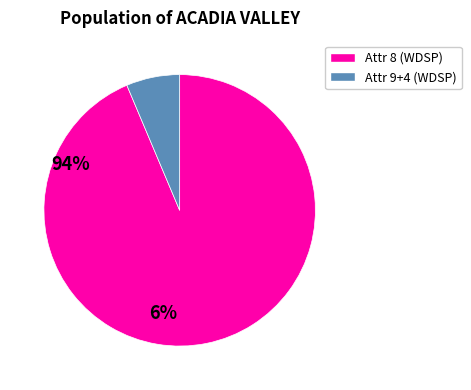

Rank the categories by value from lowest to highest.

Attr 9+4 (WDSP), Attr 8 (WDSP)